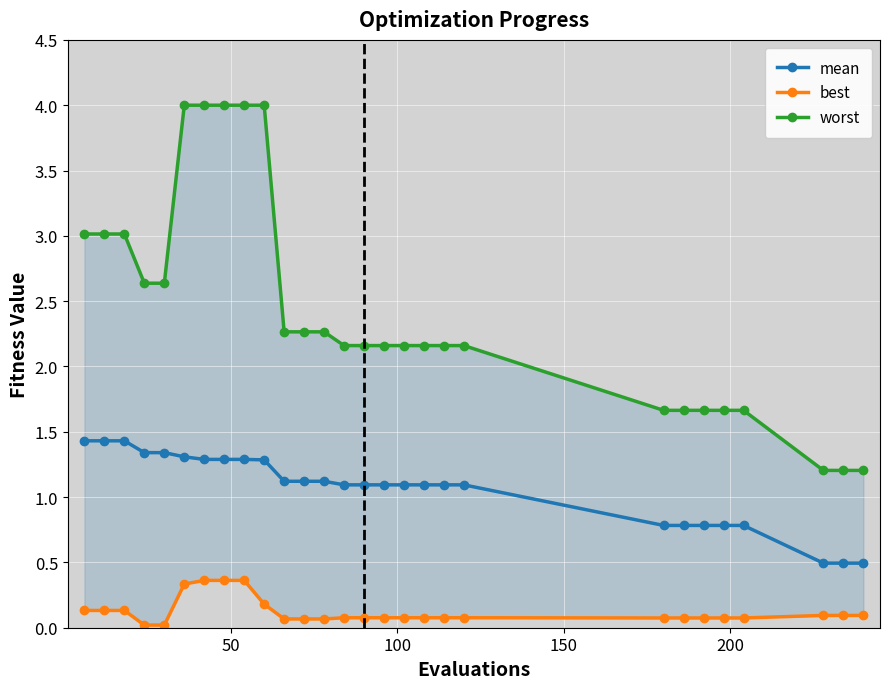

Rank the series by their average value, from lowest to highest.

best, mean, worst